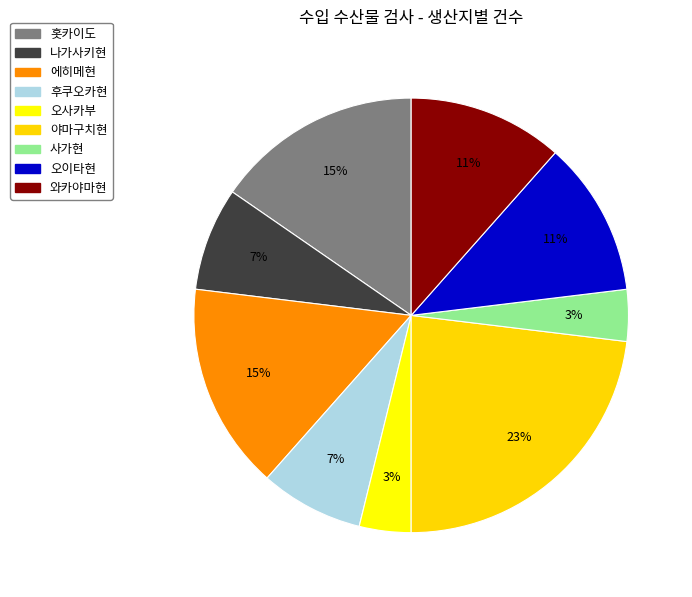

Is it true that 에히메현 is 15% of the pie?

True